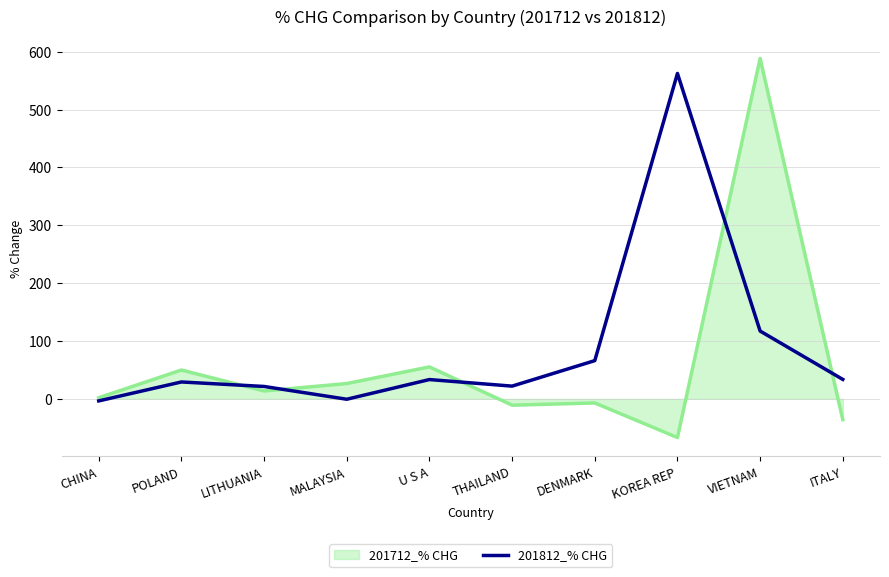

Count the number of categories in the chart.

10